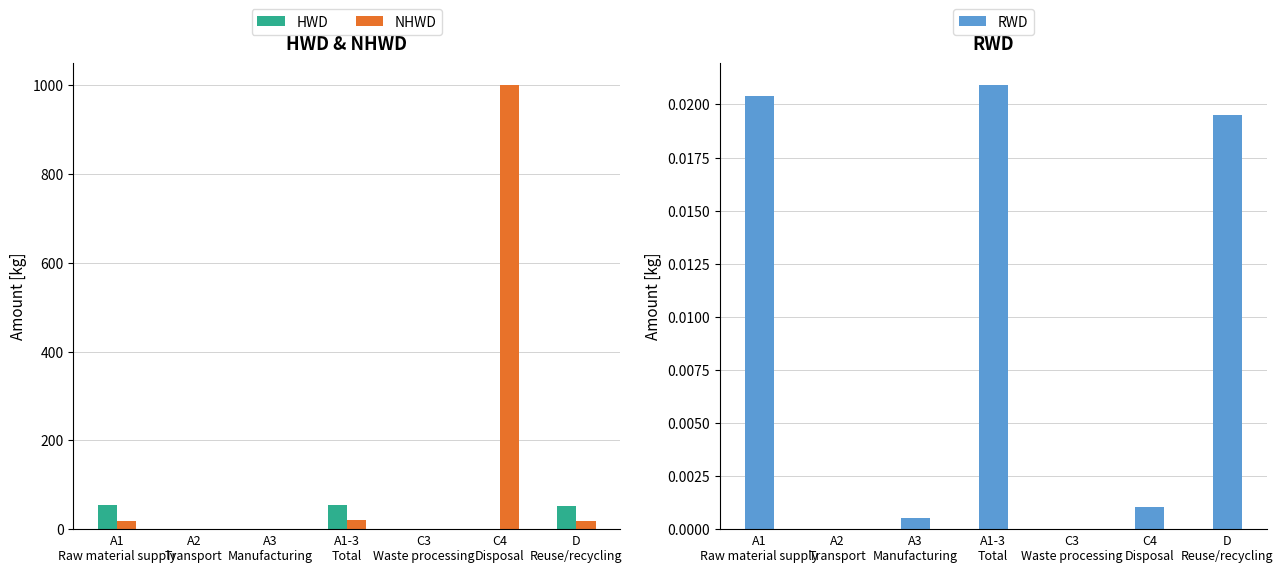

Which series has the largest range (max minus min)?

NHWD